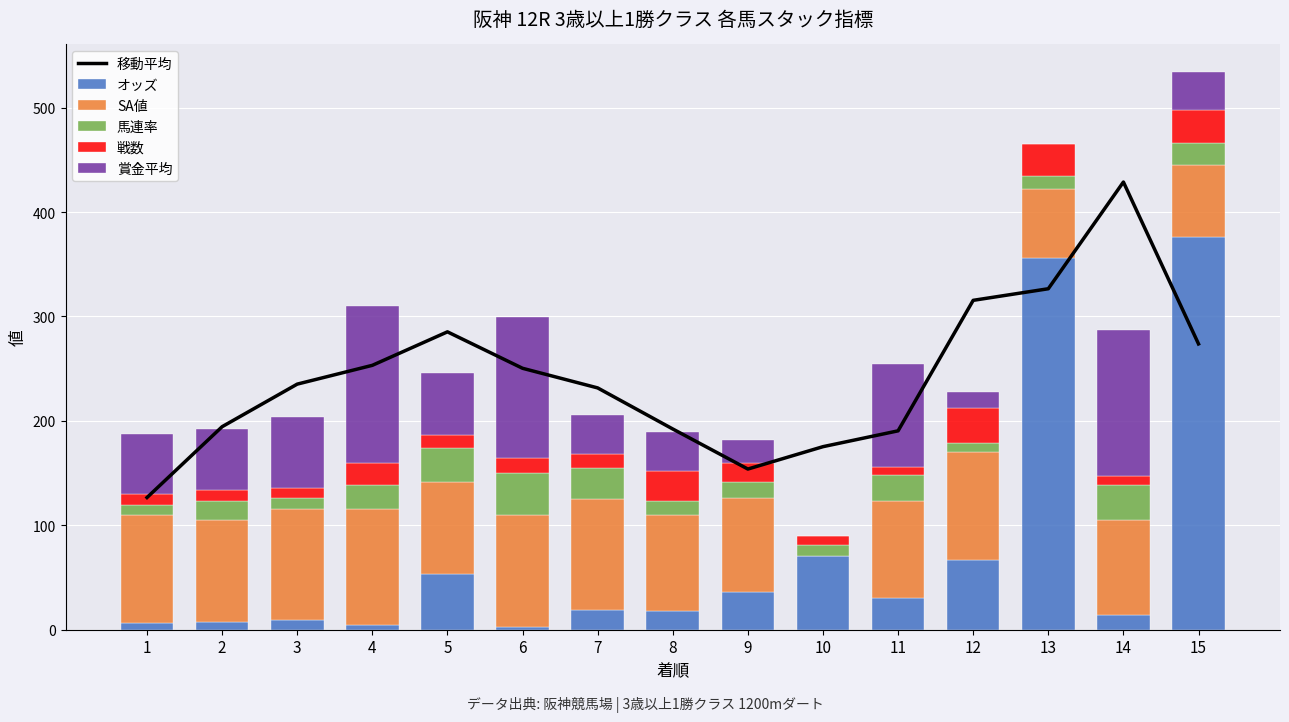

What are all the series names shown in the legend?

移動平均, オッズ, SA値, 馬連率, 戦数, 賞金平均